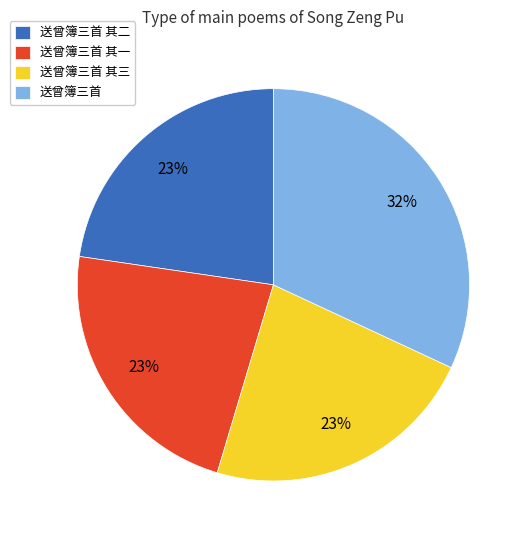

Between 送曾簿三首 and 送曾簿三首 其二, which is larger?

送曾簿三首